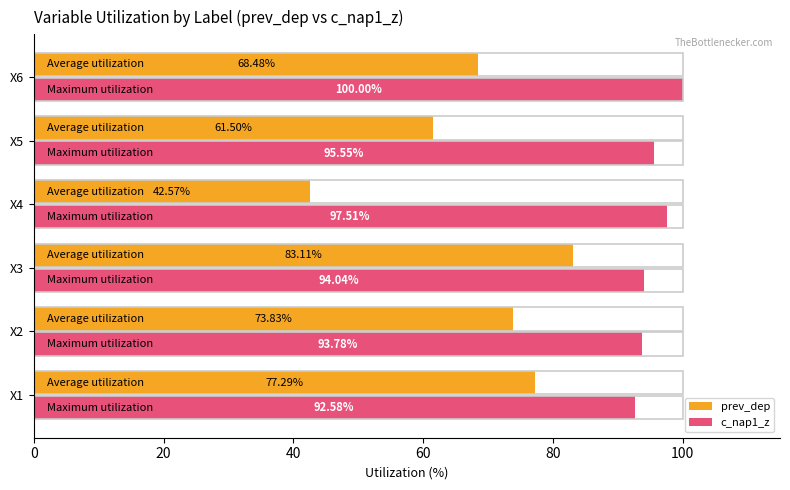

How many values in the prev_dep series are below 73?

3